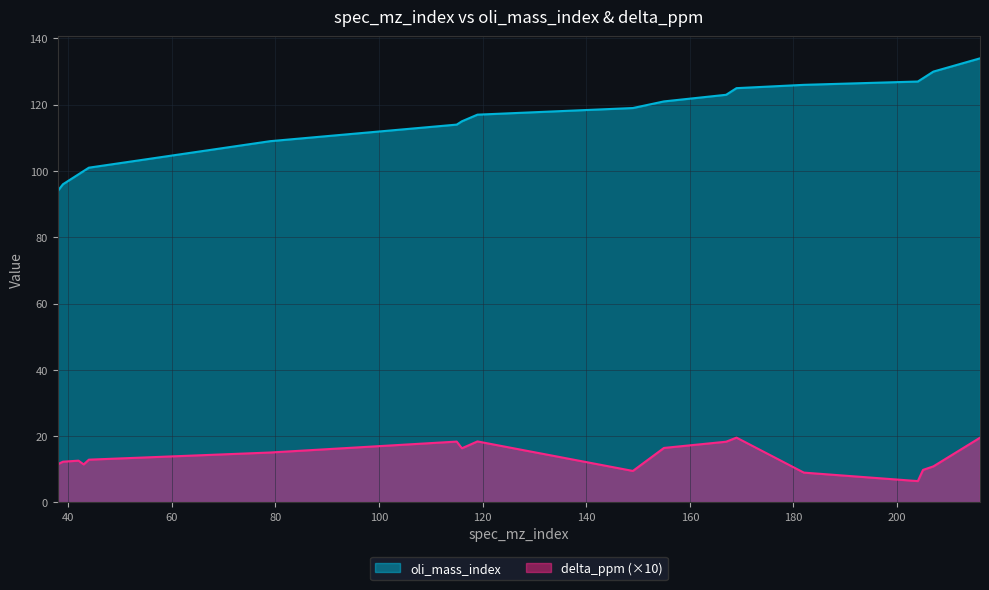

What is the sum of the delta_ppm values at 182 and 119?

27.4